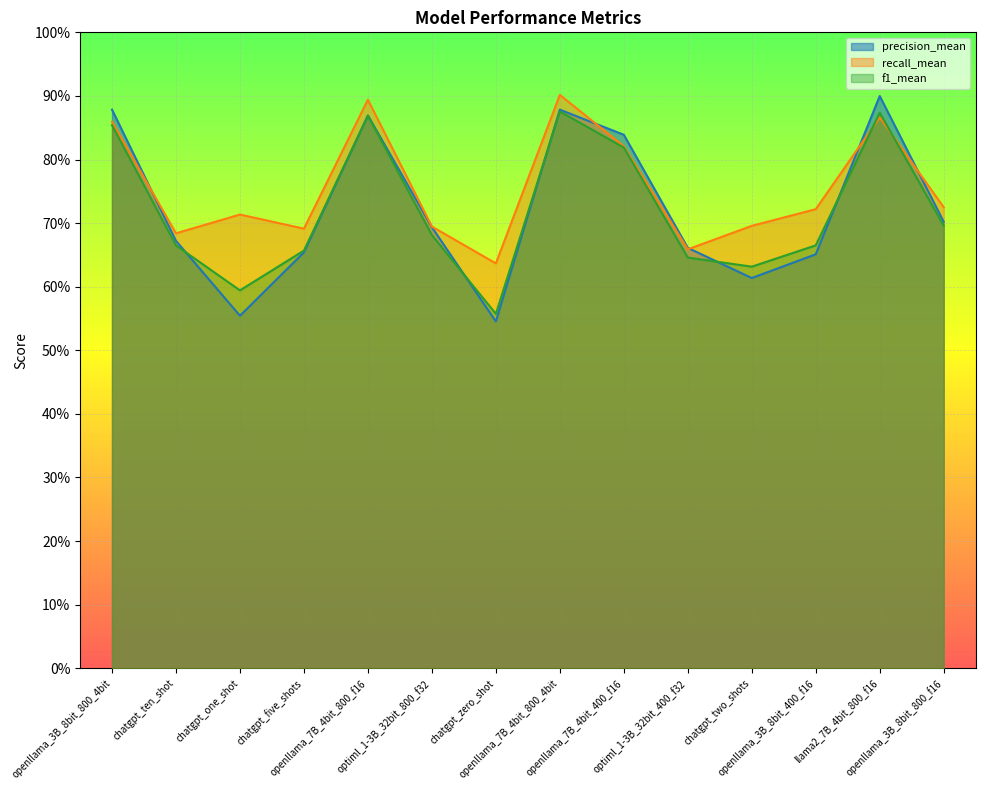

Which series has the widest spread of values?

precision_mean